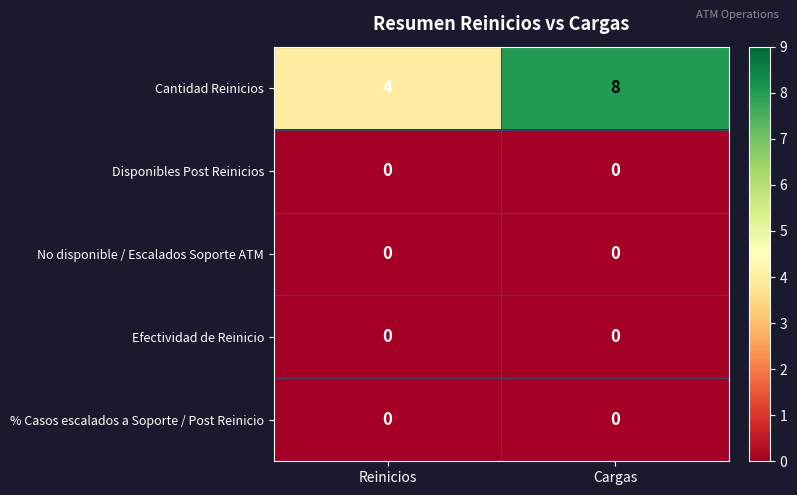

At how many categories does at least one series exceed 6?

1